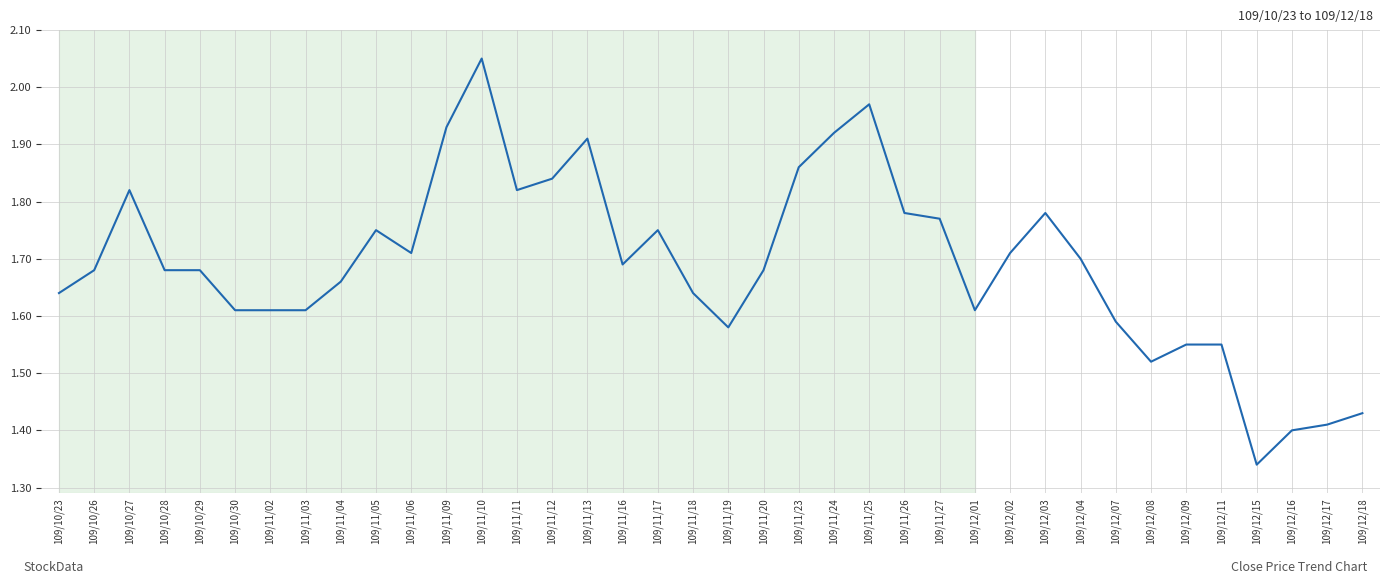

What is the difference between the maximum and minimum values?

0.7